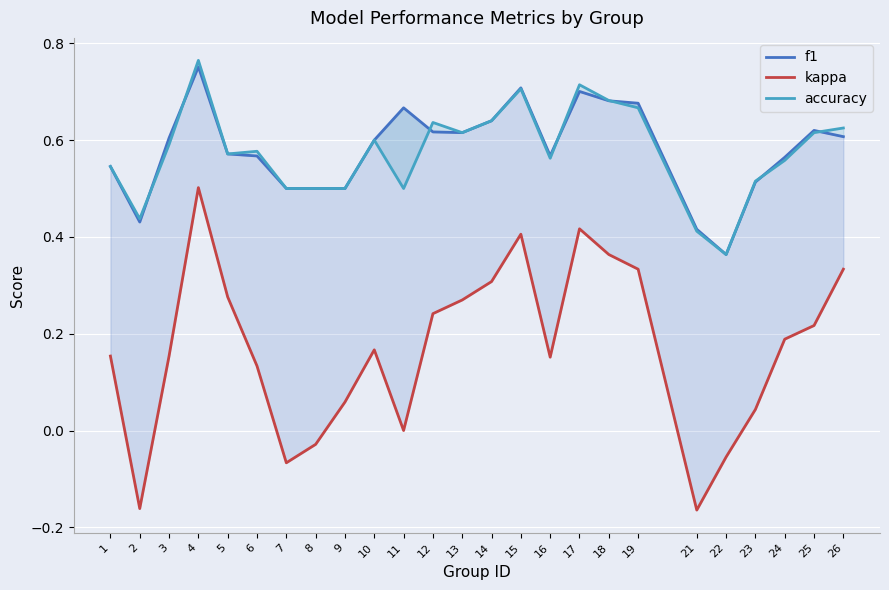

What is the average value of the f1 series?

0.6